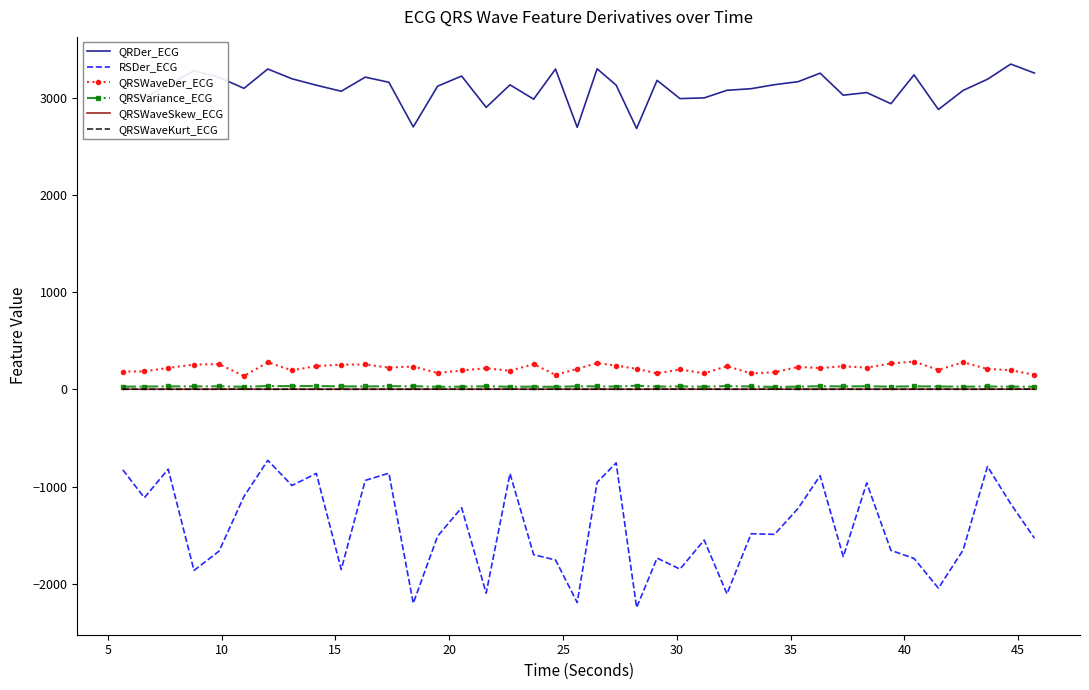

Which series has the widest spread of values?

RSDer_ECG